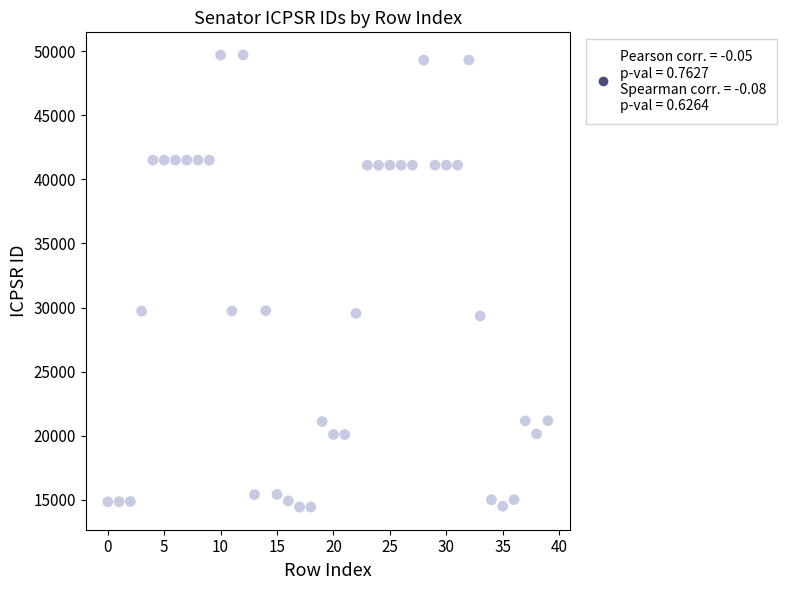

What is the range of Y values (max minus min)?

35271